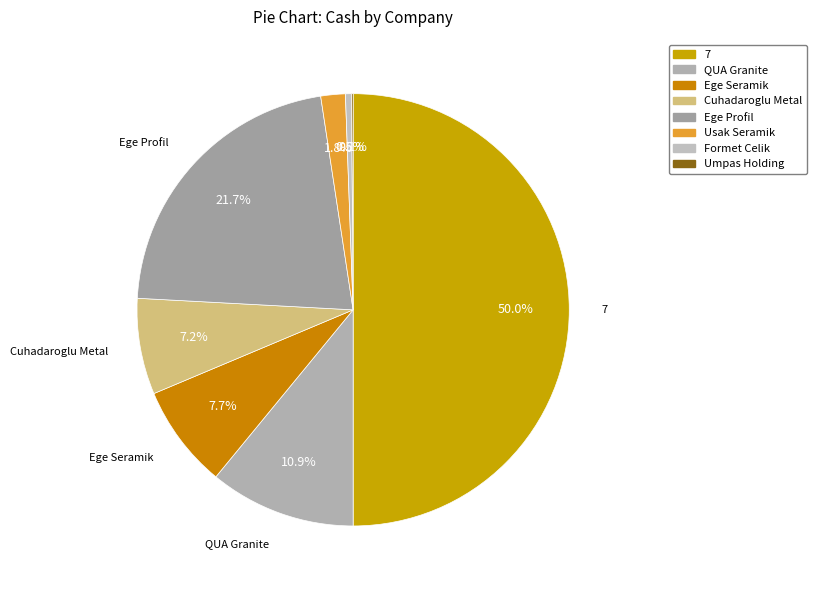

Is there any slice that represents more than half of the pie?

No